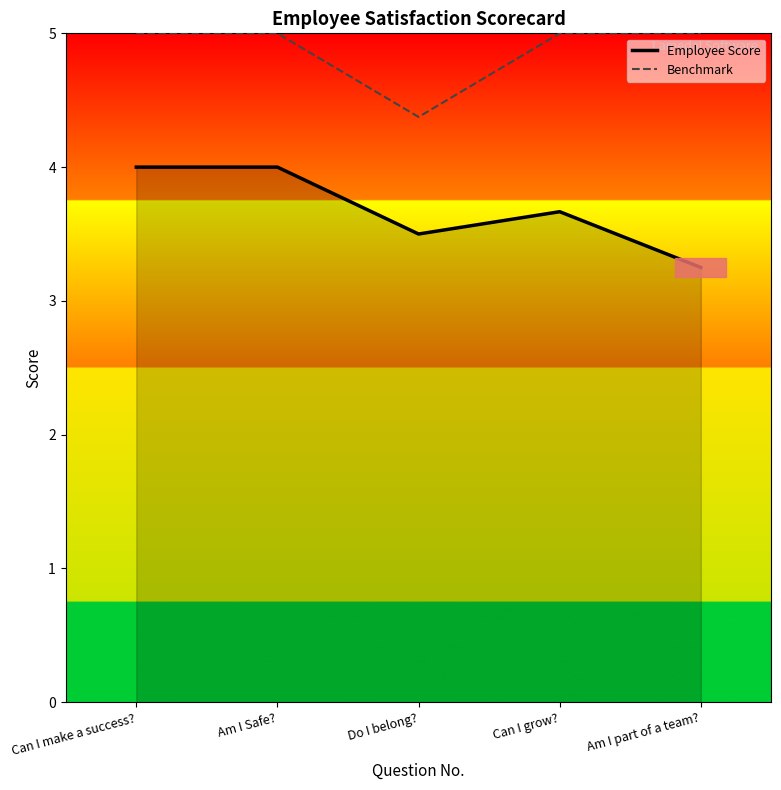

Which has a higher value, Am I Safe? or Am I part of a team??

Am I Safe?